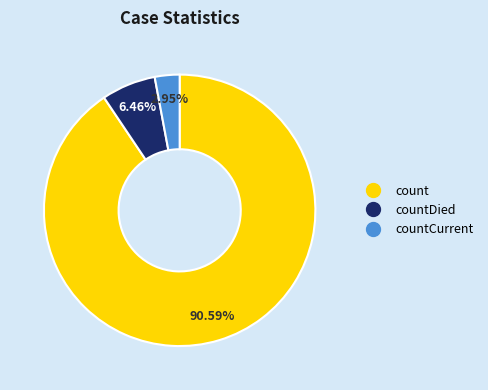

Is there any slice that represents more than half of the pie?

Yes